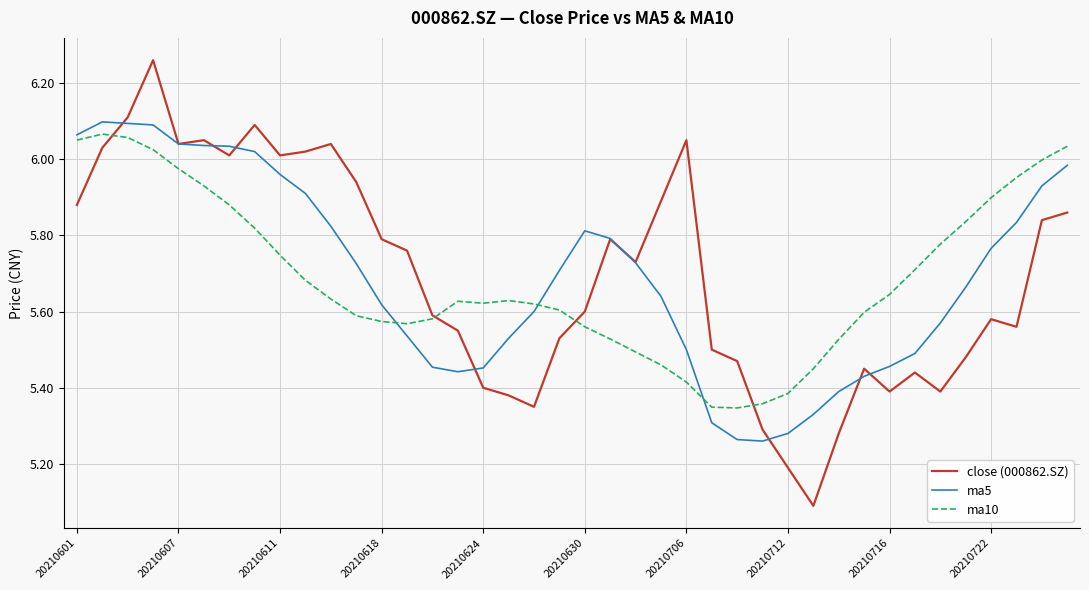

What is the minimum value shown in the chart?

5.1